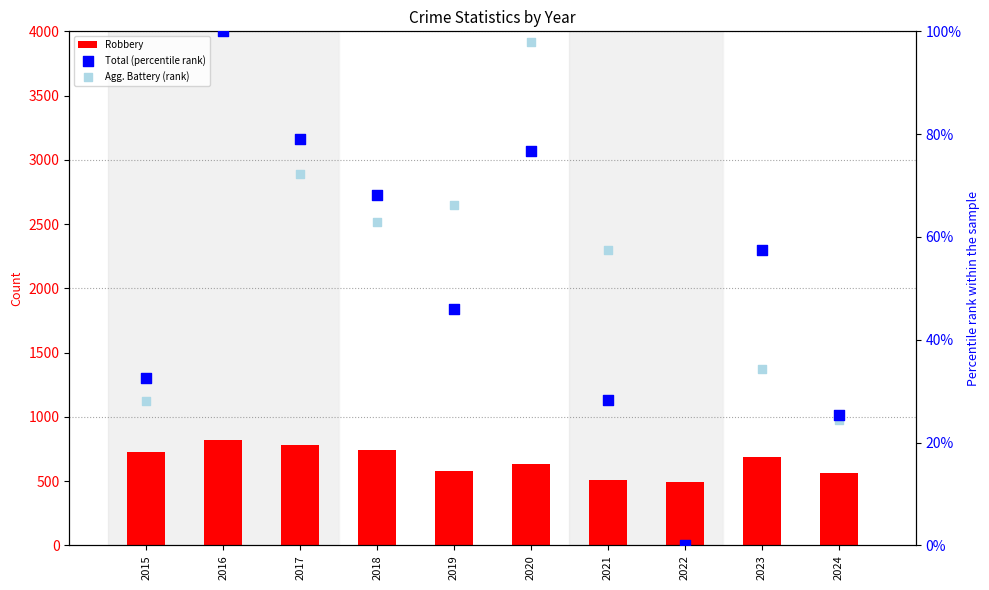

At how many categories does at least one series exceed 470?

10